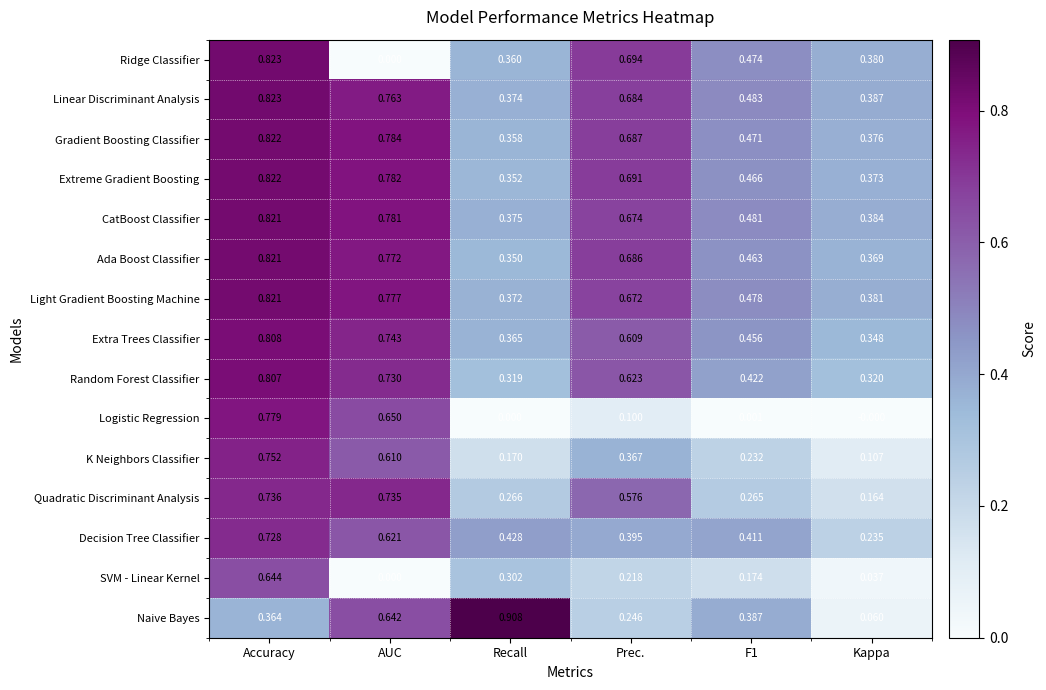

At which category does the chart reach its peak across all series?

Recall